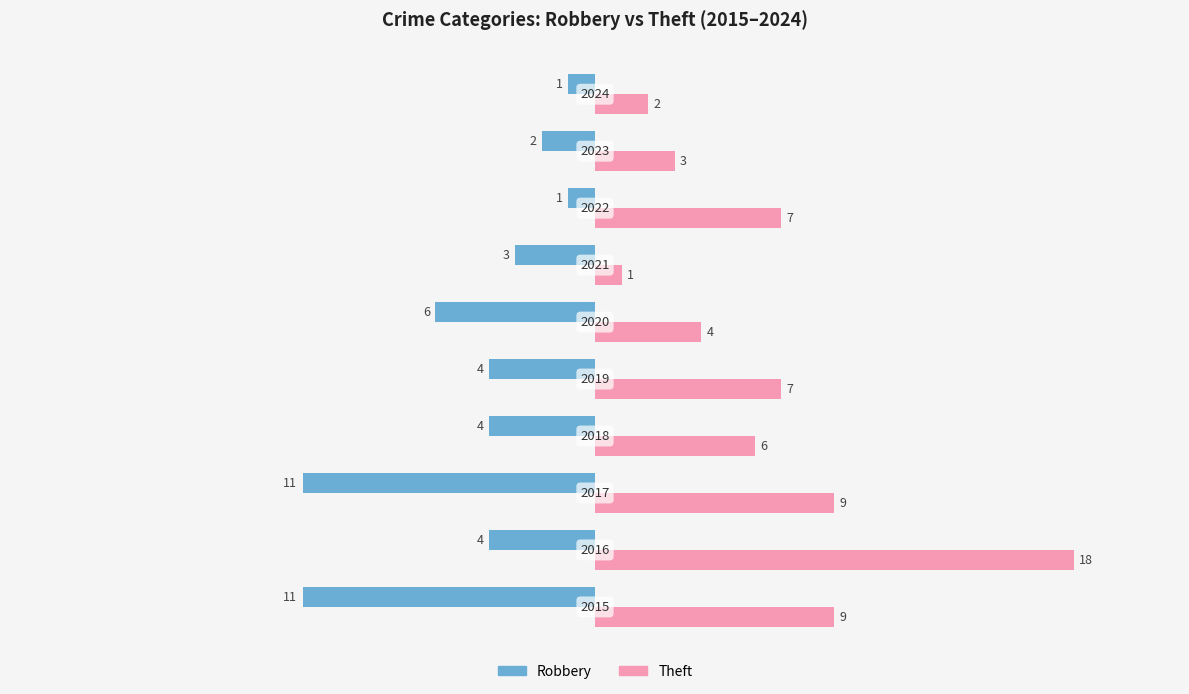

Which series has the largest range (max minus min)?

Theft